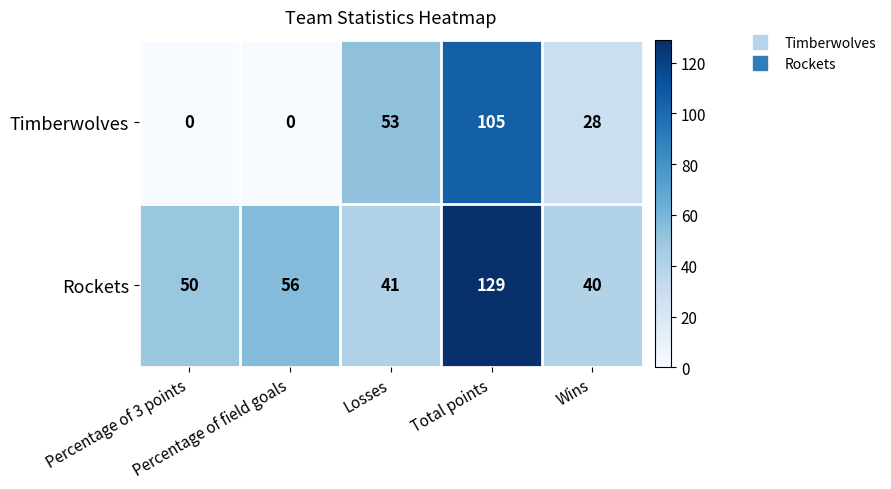

Count the number of categories in the chart.

5